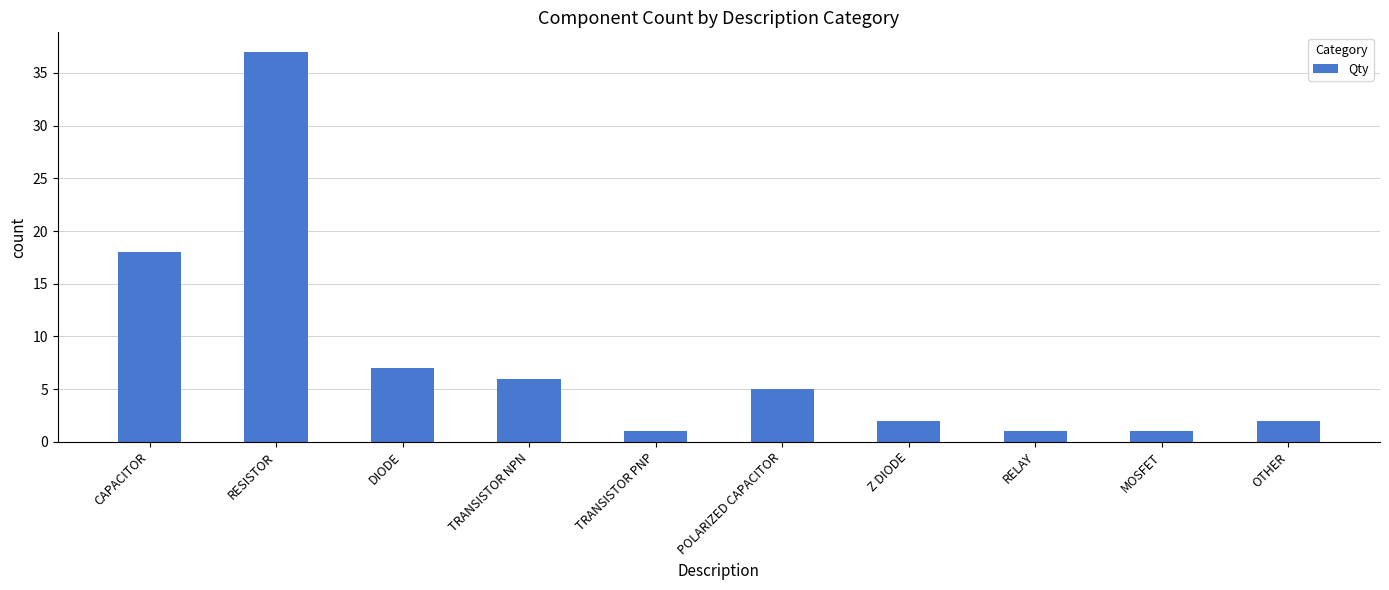

What is the average value?

8